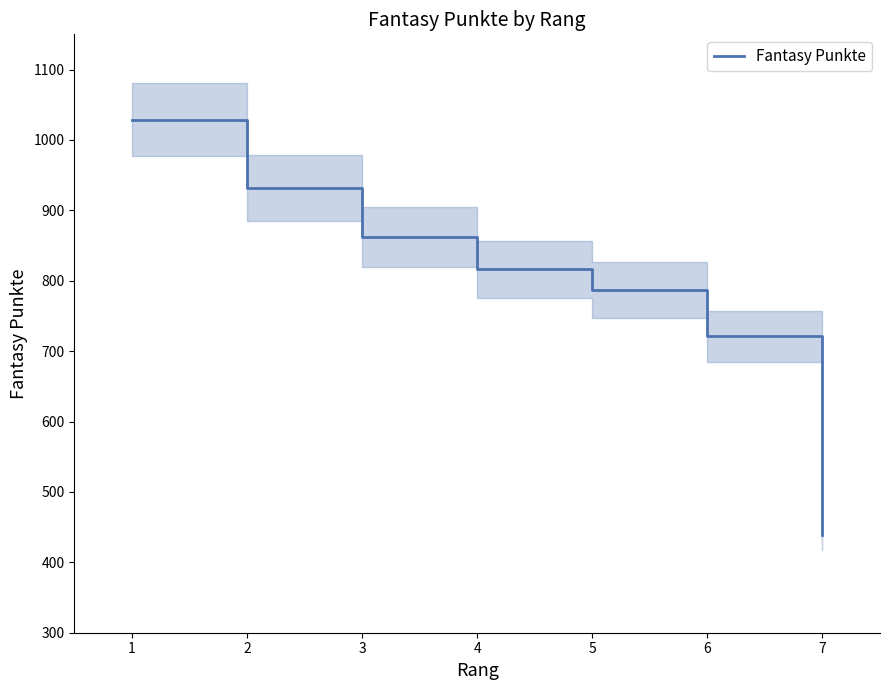

The value of Fantasy Punkte at 1 is 1836. True or false?

False